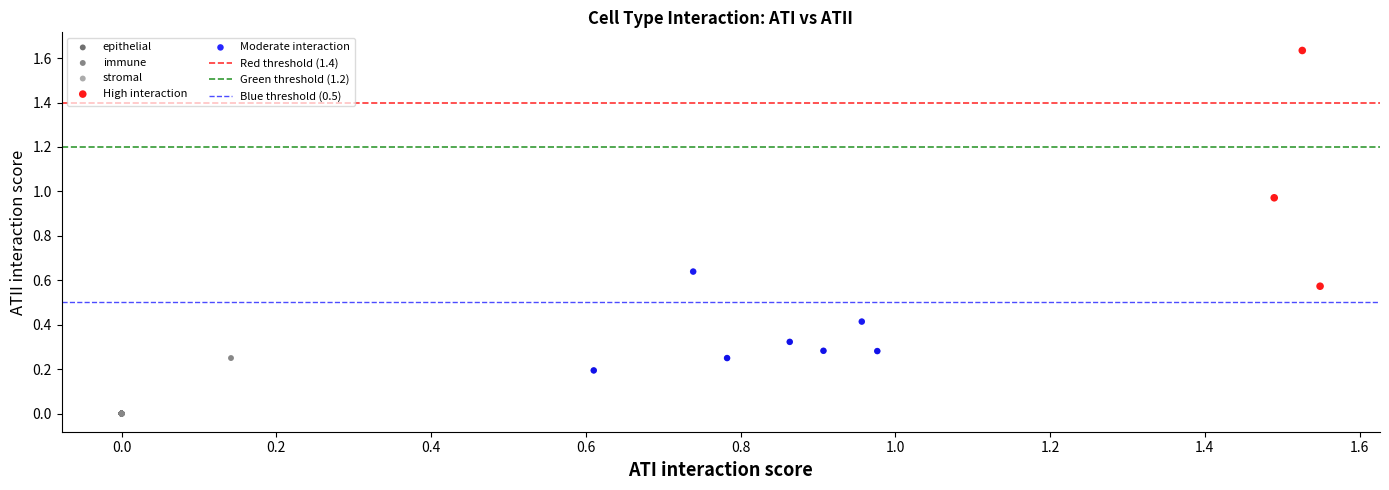

Which series contains the highest Y value?

High interaction